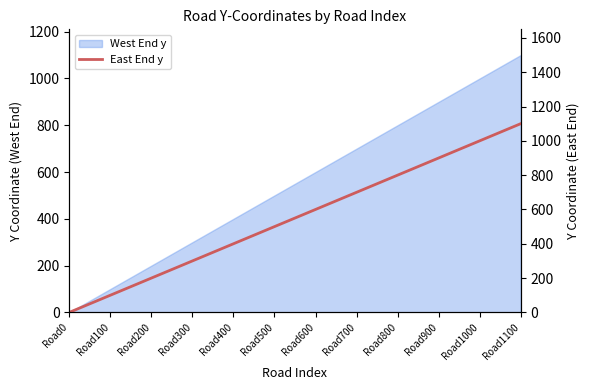

List the labels in order of value, smallest first.

Road0, Road100, Road200, Road300, Road400, Road500, Road600, Road700, Road800, Road900, Road1000, Road1100